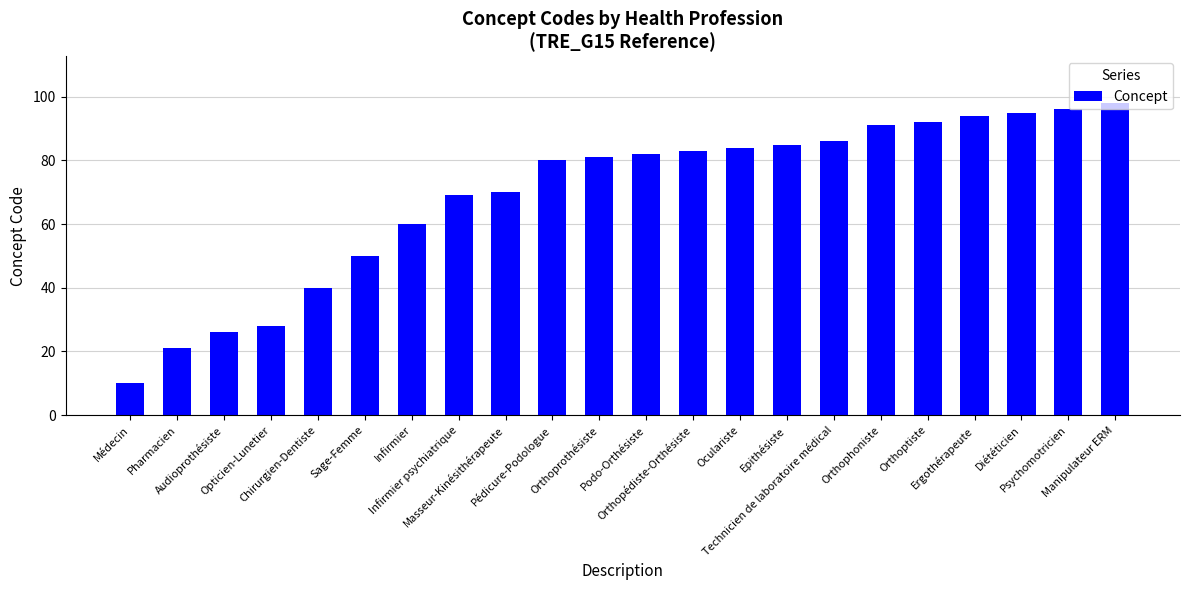

Which label corresponds to the smallest value in the chart?

Médecin